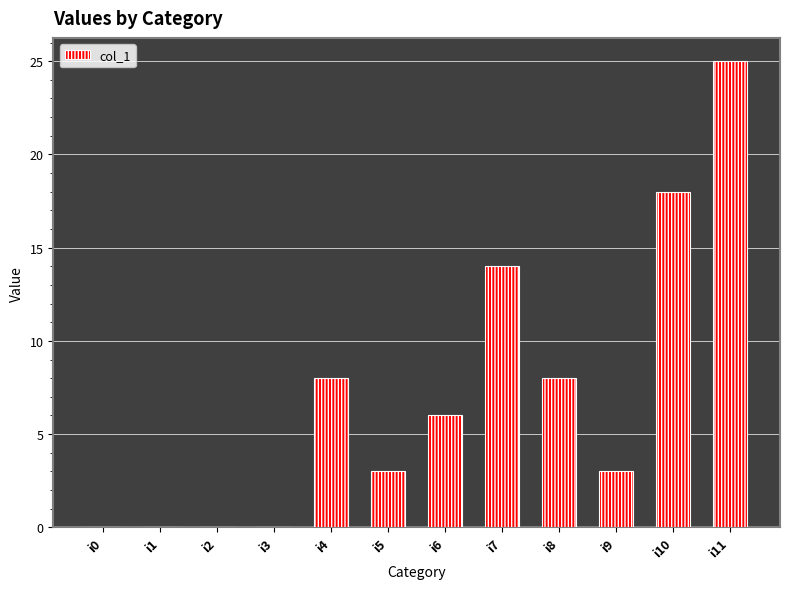

How many categories are shown in the chart?

12